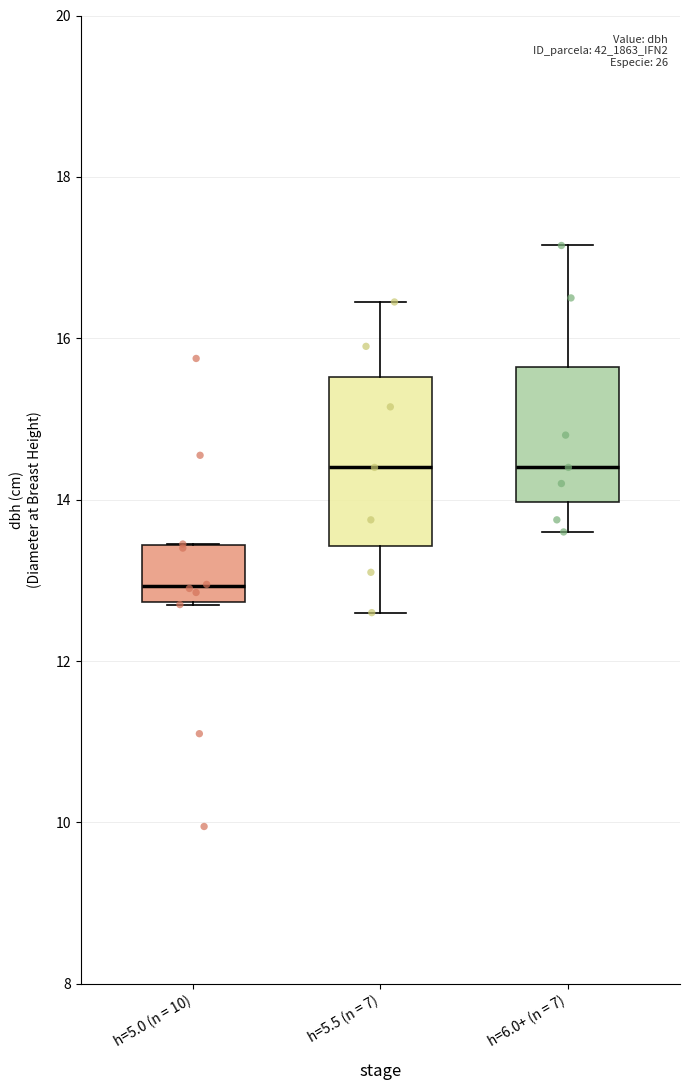

Reading left to right, read every box against the y-axis: the position of its median line, the range the box covers, and the ends of its whiskers. The values are not printed on the chart, so give them approximately, as read against the axis.

h=5.0 (n = 10): median 13.0, box 12.8 to 13.4, whiskers 12.8 to 13.4
h=5.5 (n = 7): median 14.4, box 13.4 to 15.6, whiskers 12.6 to 16.4
h=6.0+ (n = 7): median 14.4, box 14.0 to 15.6, whiskers 13.6 to 17.2